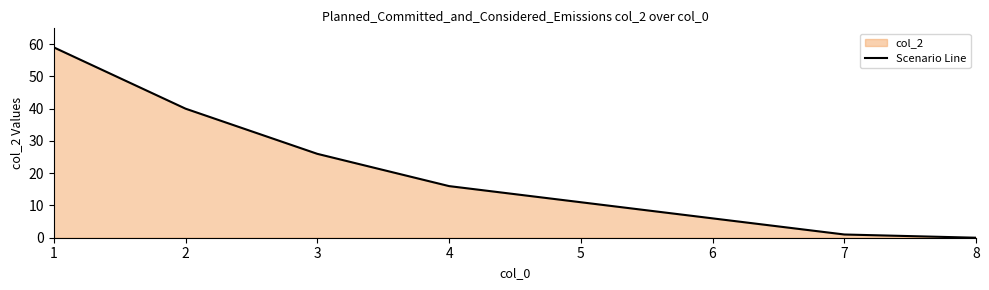

What is the greatest value displayed?

59